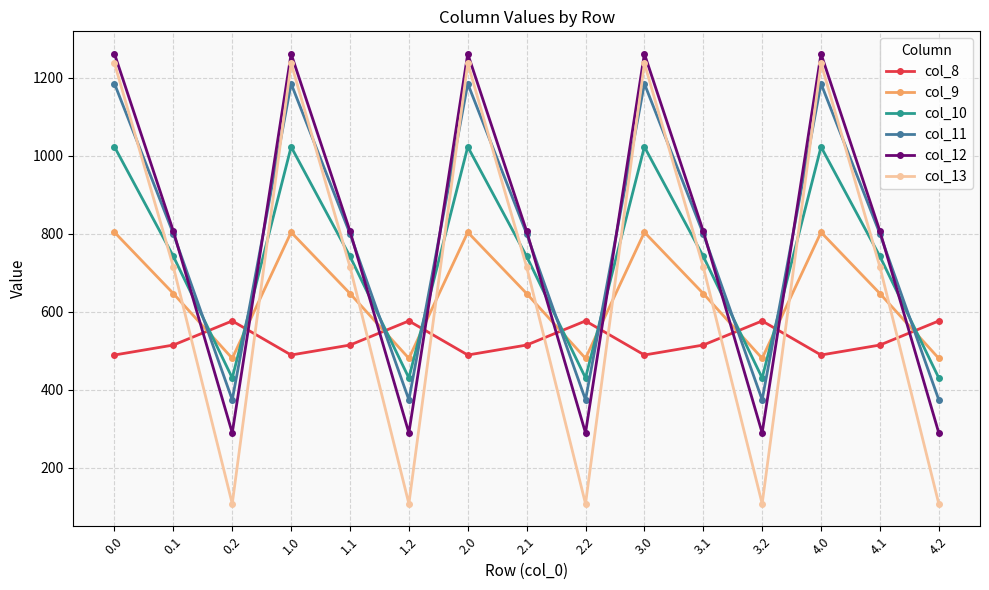

In col_13, how many points are higher than both neighbors (excluding endpoints)?

4